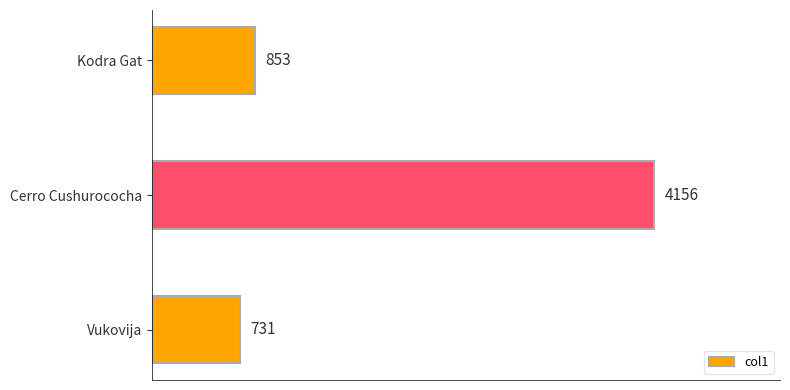

Which category has the lowest value across all series?

Vukovija